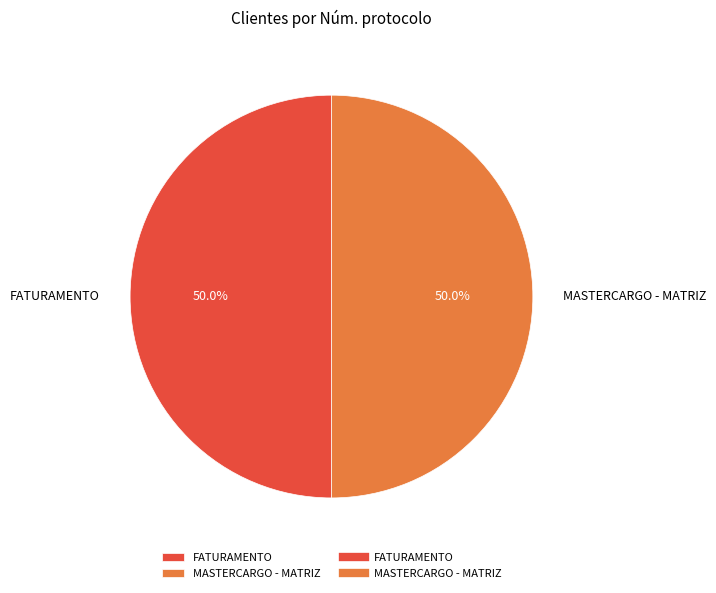

Count the number of slices in the pie.

2